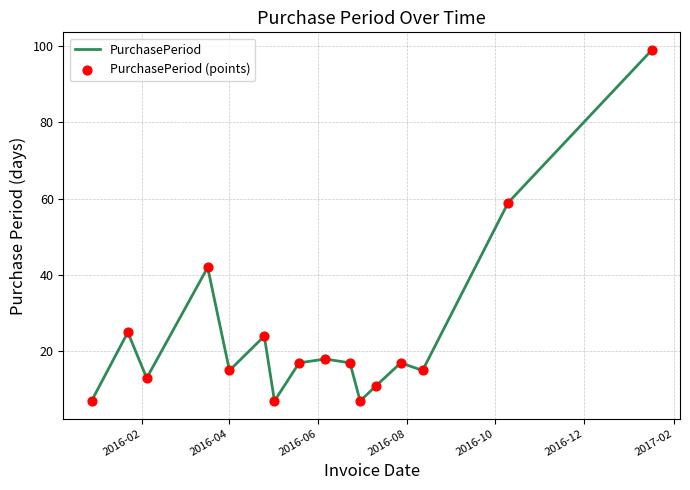

What is the difference between the maximum and minimum values?

92